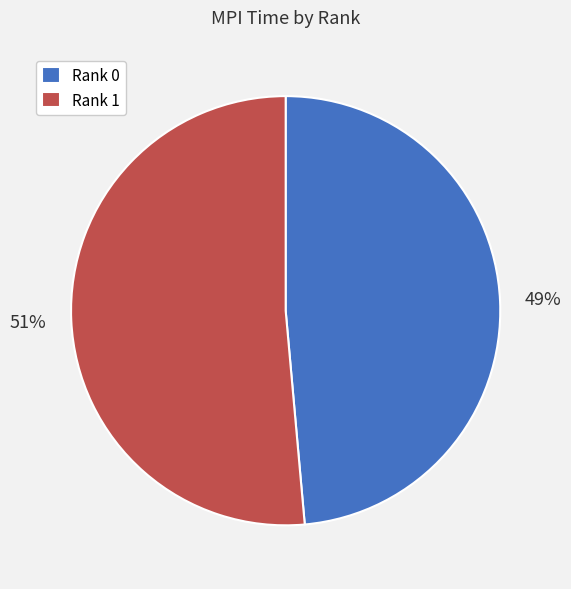

To the nearest percent, what is the combined percentage of Rank 1 and Rank 0?

100%